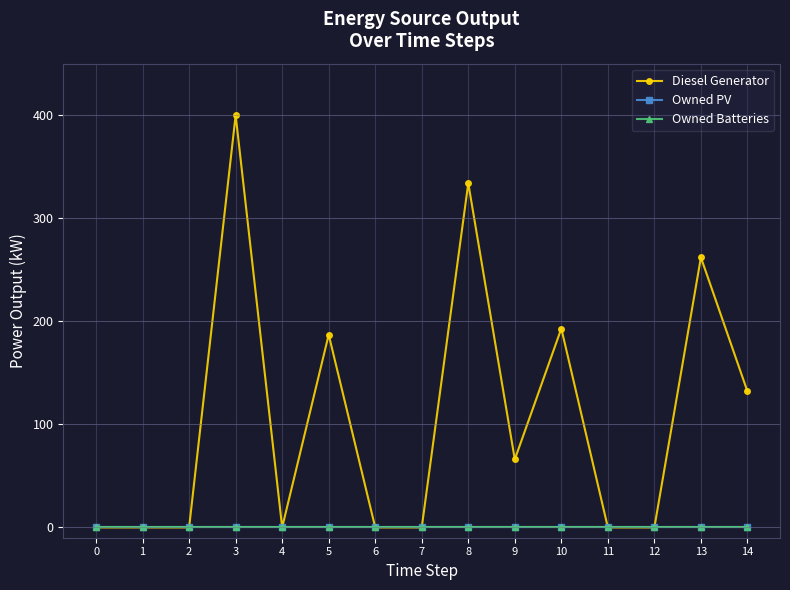

Reading left to right, transcribe all the data shown in this chart.

Diesel Generator: 0=0	1=0	2=0	3=400	4=0	5=187	6=0	7=0	8=334	9=66	10=193	11=0	12=0	13=262	14=132
Owned PV: 0=0	1=0	2=0	3=0	4=0	5=0	6=0	7=0	8=0	9=0	10=0	11=0	12=0	13=0	14=0
Owned Batteries: 0=0	1=0	2=0	3=0	4=0	5=0	6=0	7=0	8=0	9=0	10=0	11=0	12=0	13=0	14=0